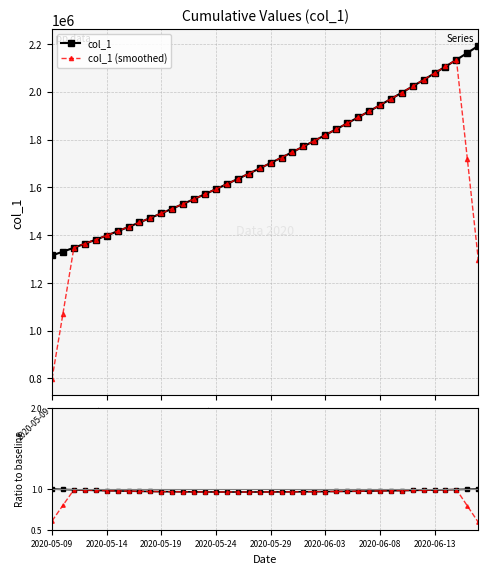

True or false: col_1 has more than 2 interior local peaks.

False